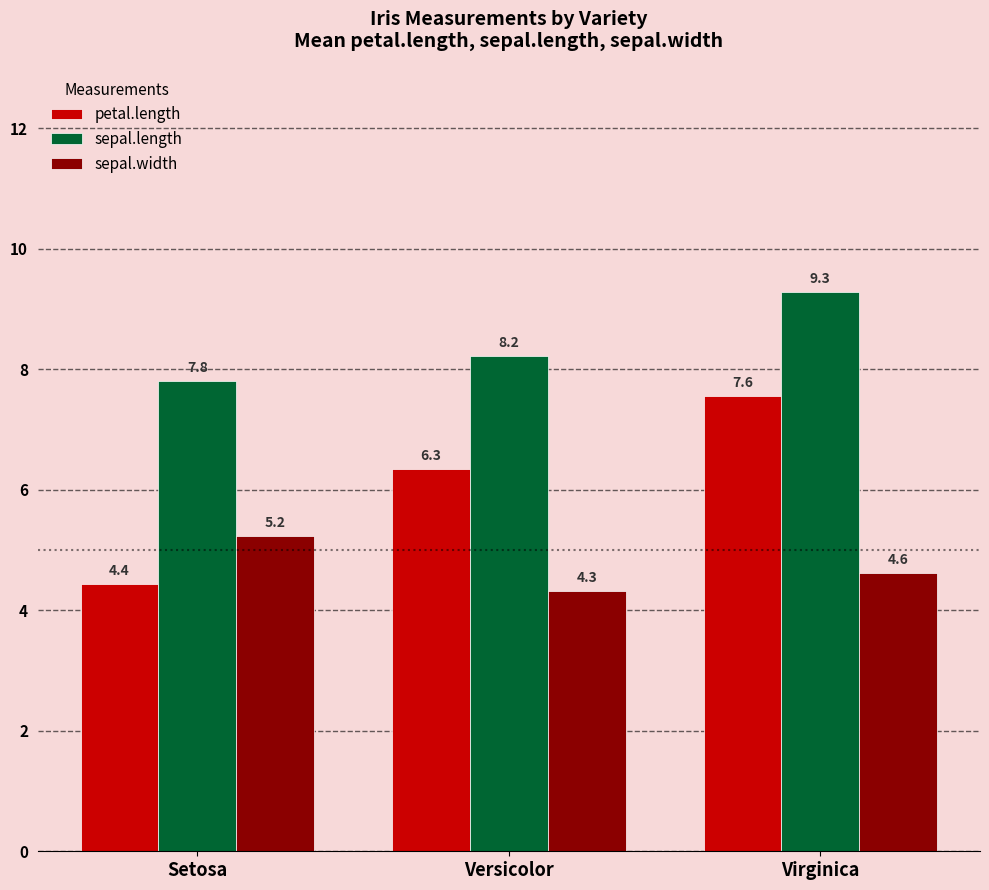

What is the sum of all petal.length values?

18.3